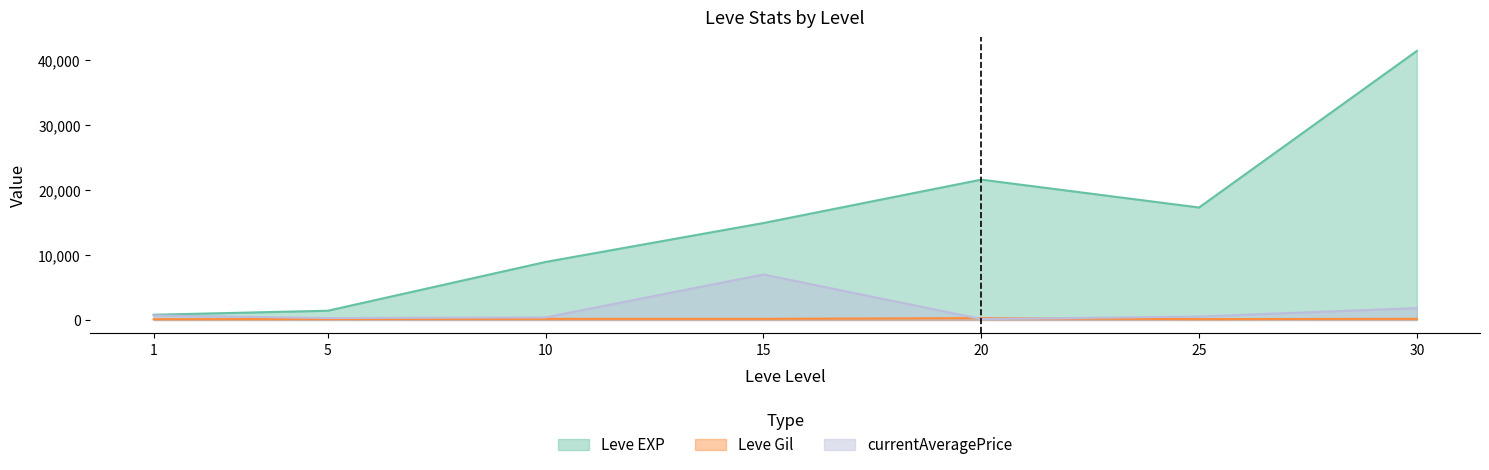

What is the difference between the highest and lowest values at 30?

41235.0